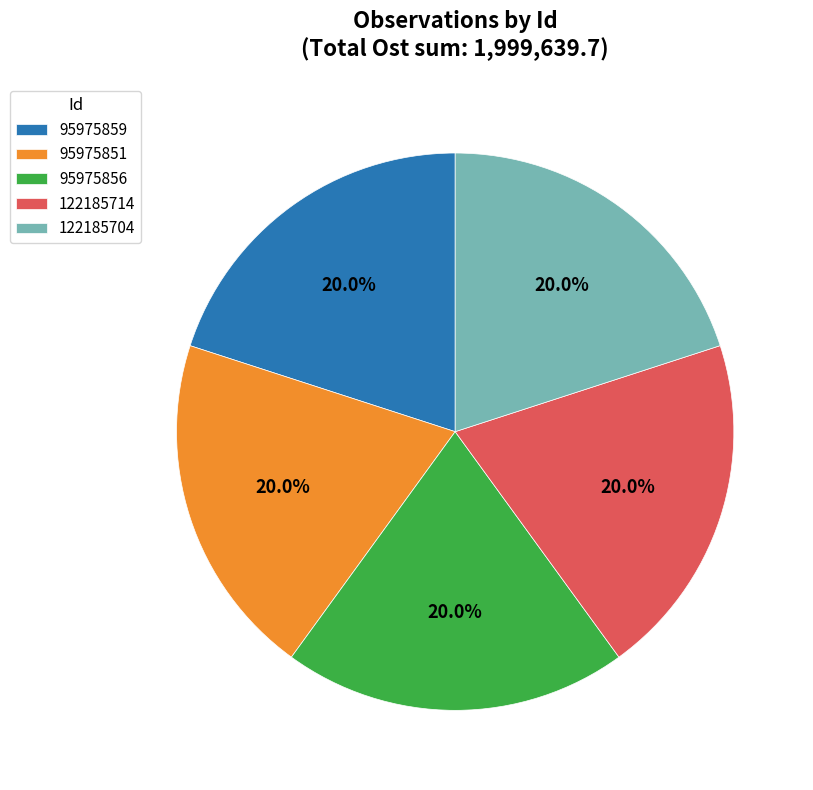

Is 95975859 the majority of the pie?

No